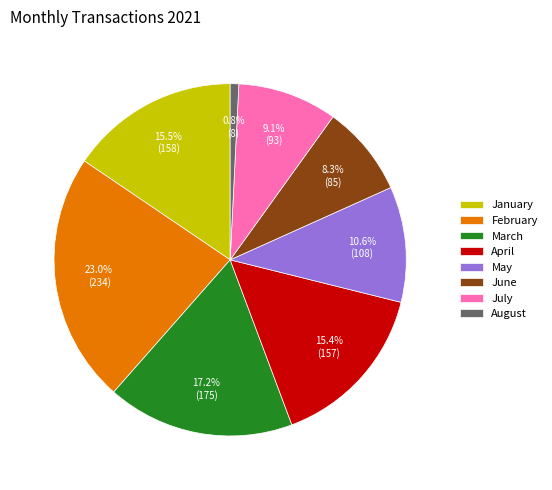

How many slices are in this pie chart?

8